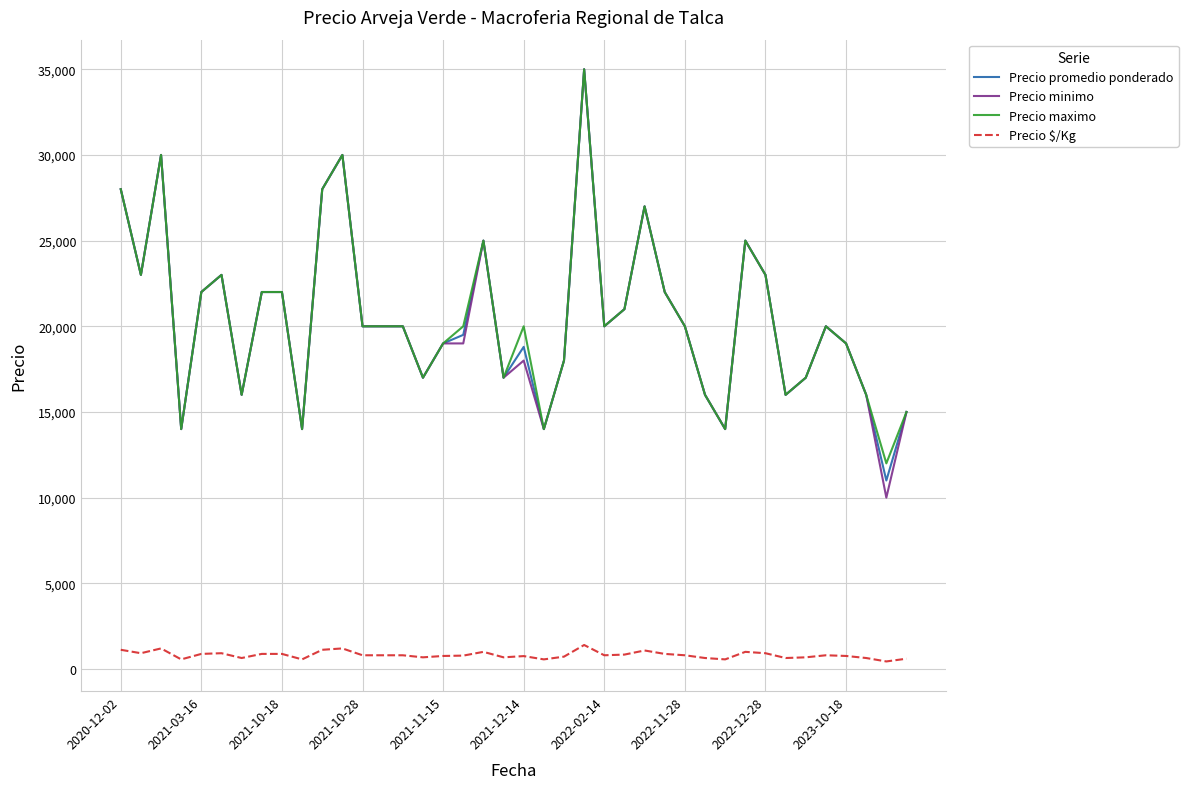

True or false: Precio promedio ponderado and Precio $/Kg cross at least once.

False